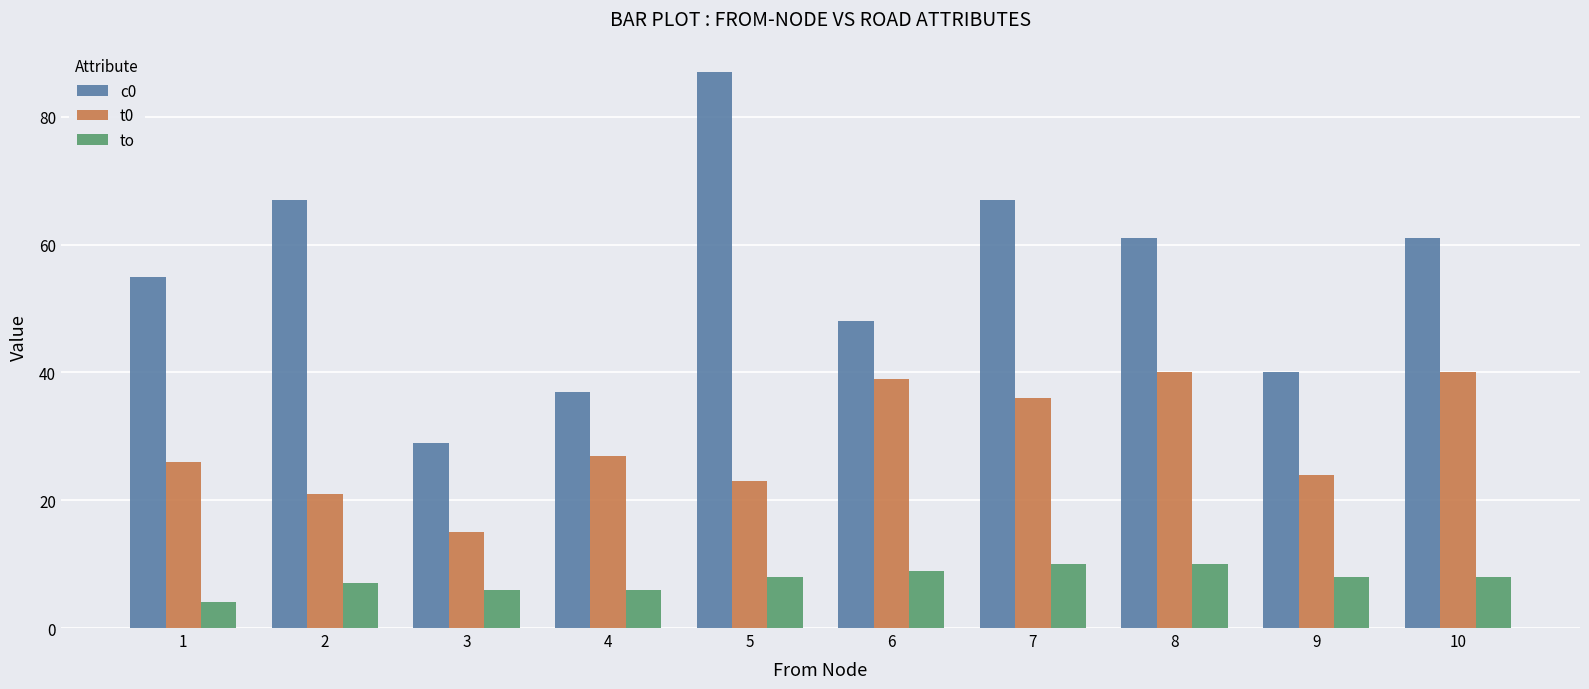

Reading left to right, extract all data points from this chart.

c0: 55	67	29	37	87	48	67	61	40	61
t0: 26	21	15	27	23	39	36	40	24	40
to: 4	7	6	6	8	9	10	10	8	8